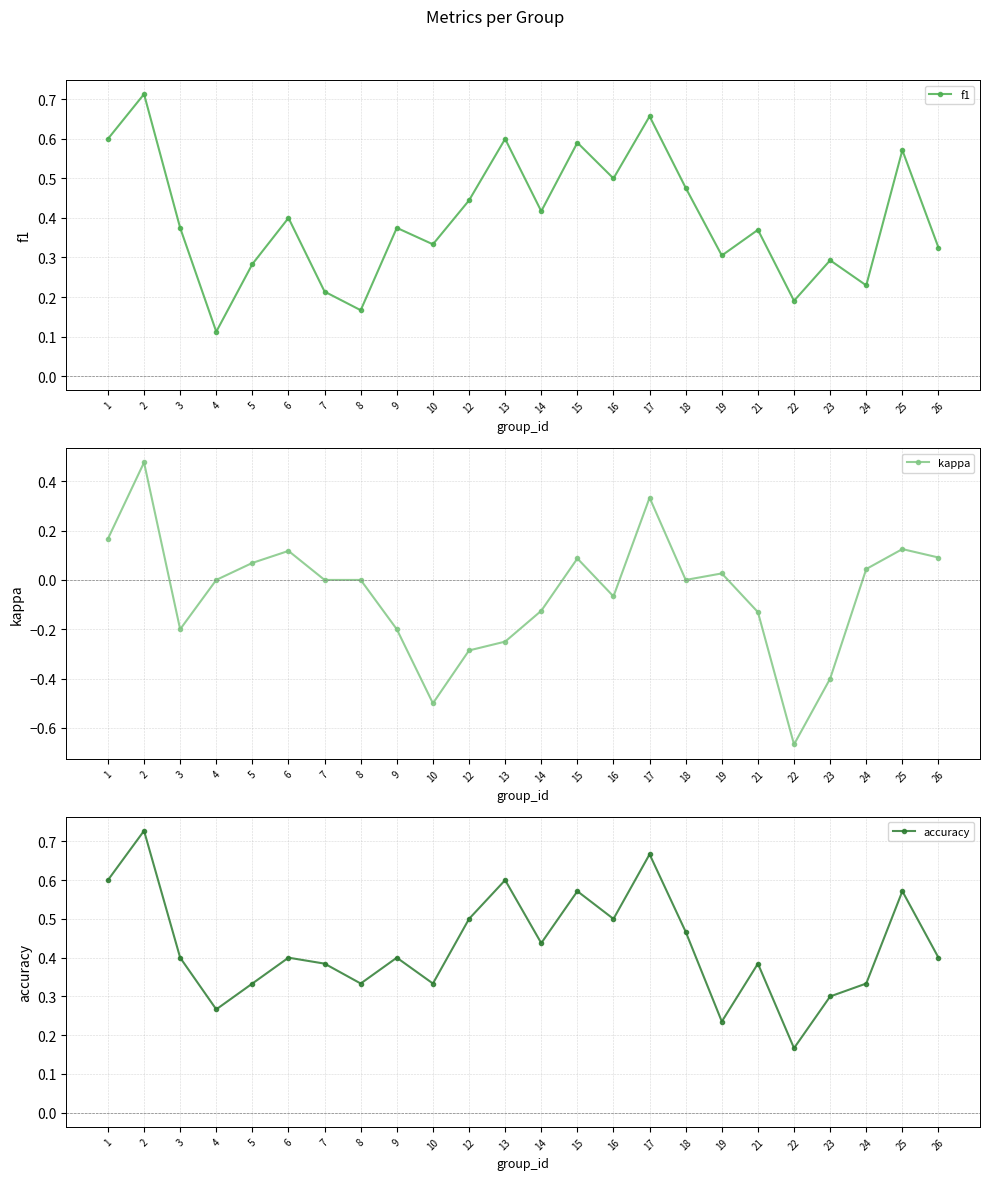

Which series has the widest spread of values?

kappa